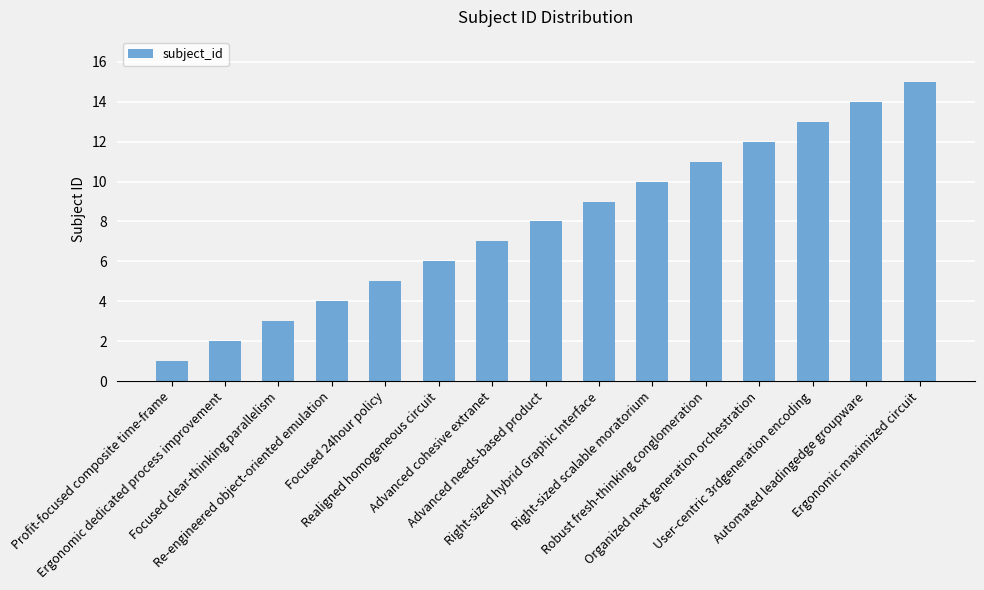

What is the difference between the second highest and second lowest values?

12